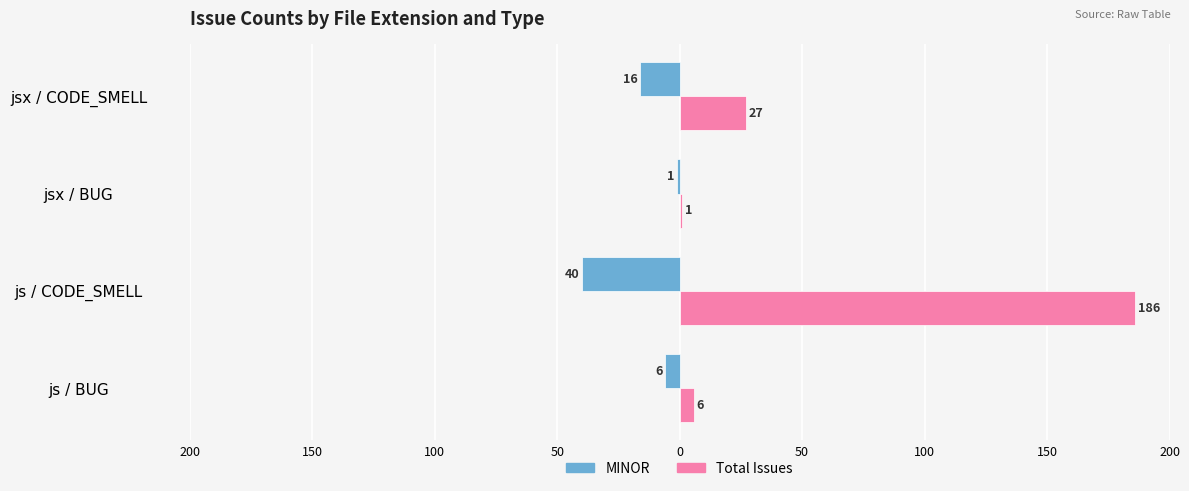

Rank the series by their average value, from highest to lowest.

Total Issues, MINOR